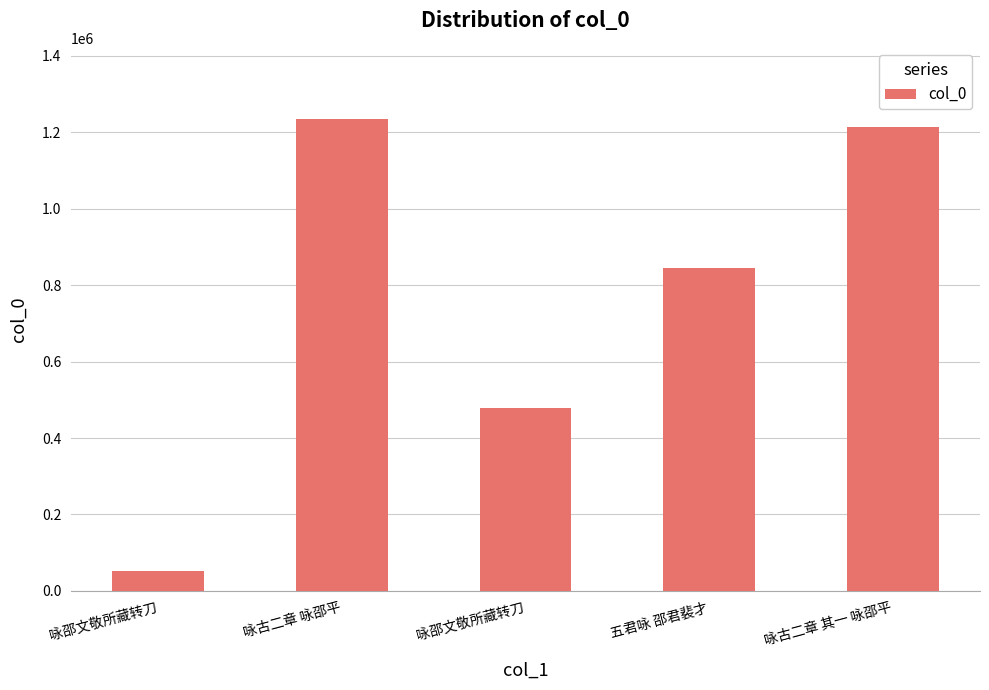

What is the difference between the values at 咏古二章 其一 咏邵平 and 咏邵文敬所藏转刀?

735085